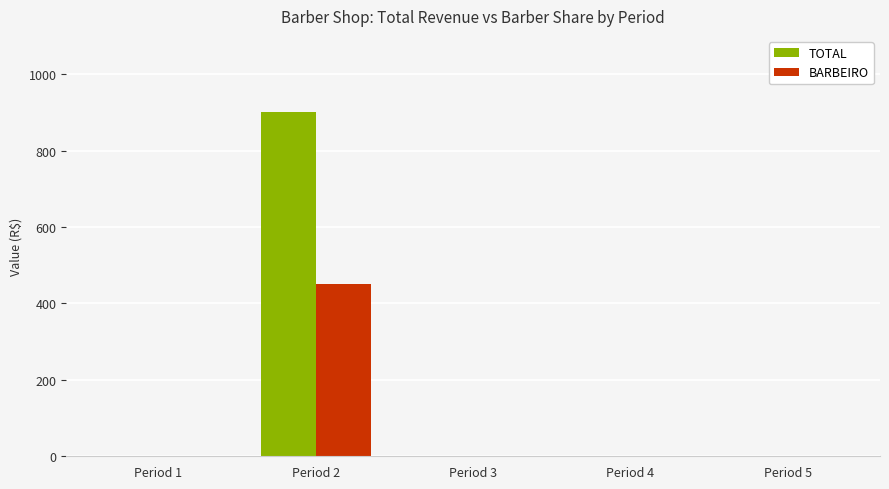

Which series has the largest total across all categories?

TOTAL